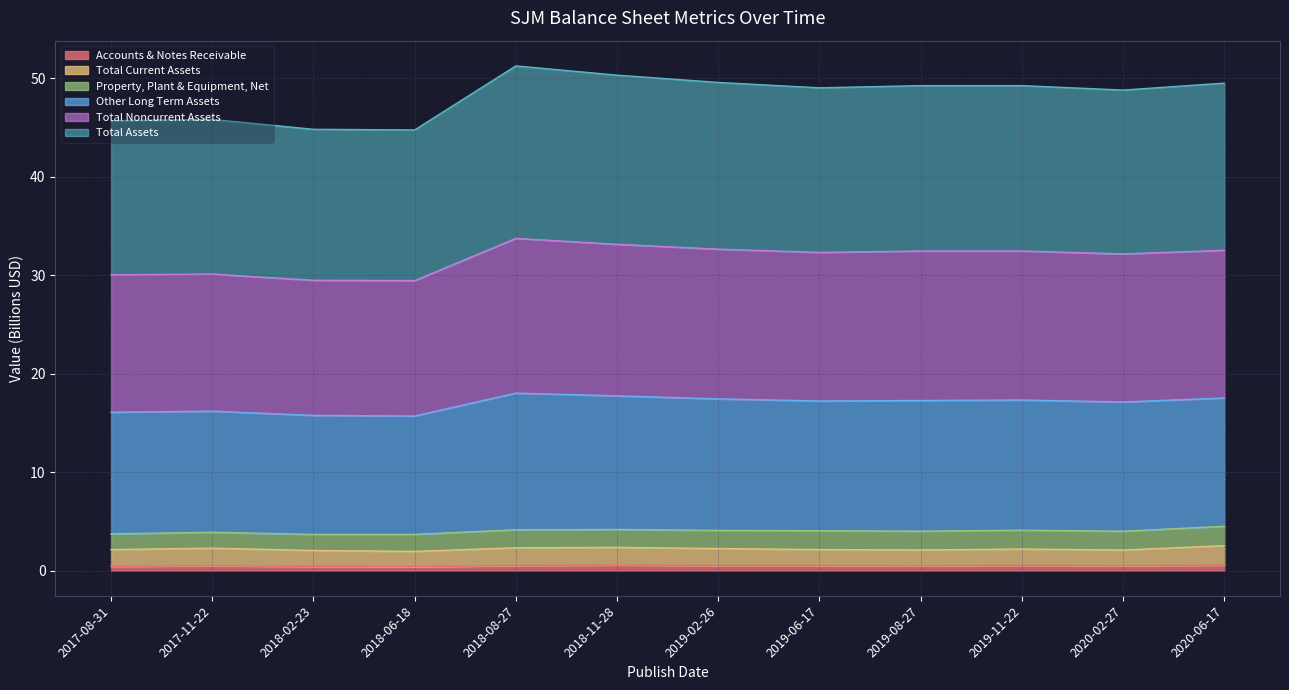

True or false: Other Long Term Assets and Total Noncurrent Assets intersect in this chart.

False